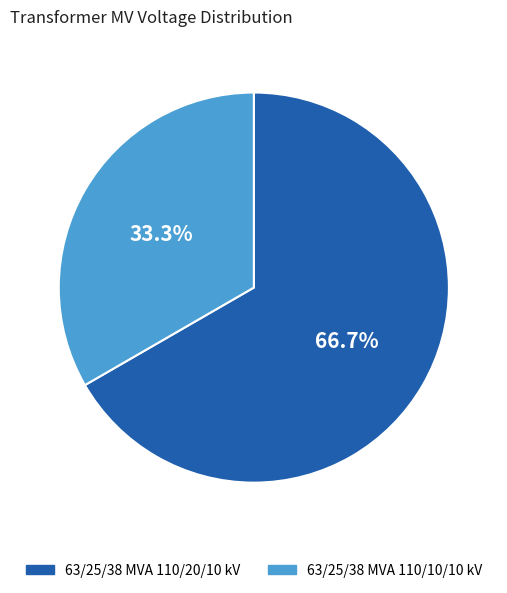

The 63/25/38 MVA 110/10/10 kV slice represents 43% of the pie. True or false?

False